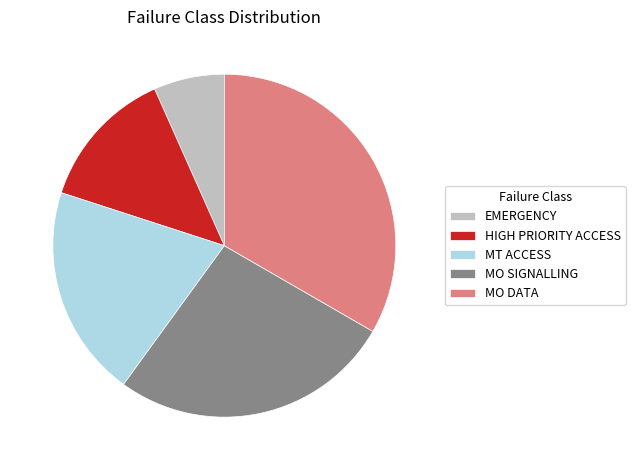

Is there any slice that represents more than half of the pie?

No